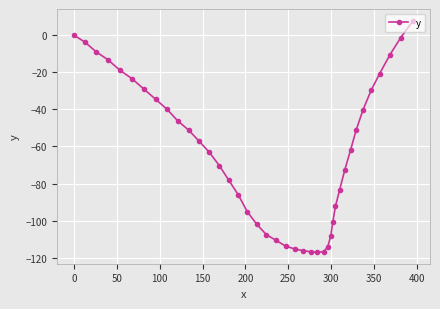

What is the smallest value displayed?

-117.0